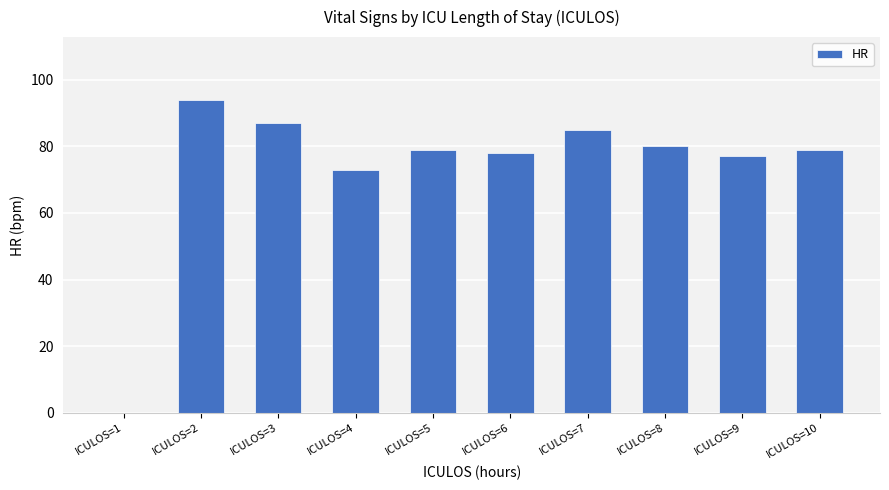

The value at ICULOS=9 is 77. True or false?

True